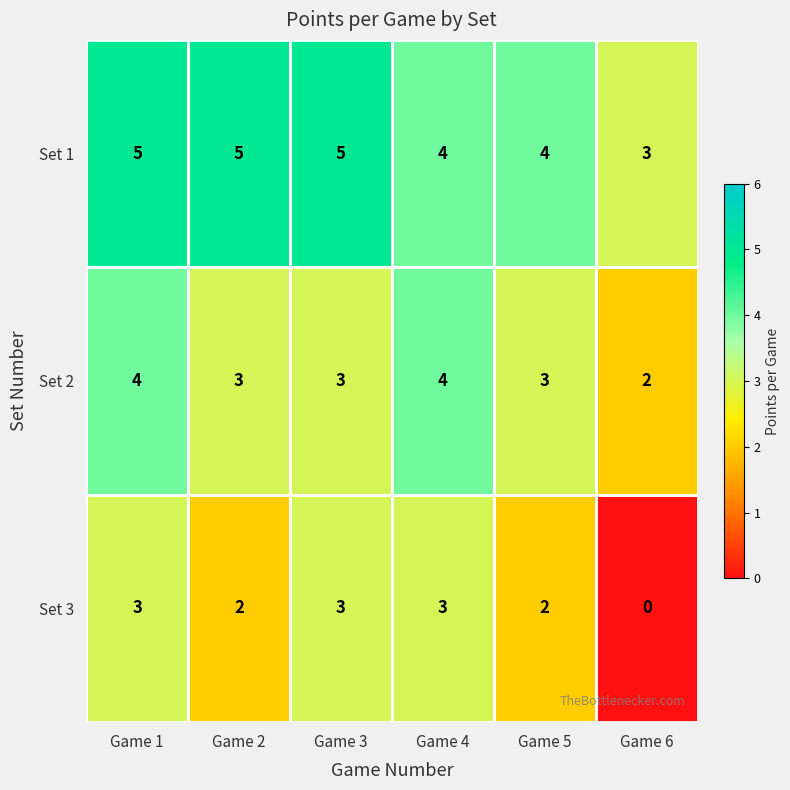

Reading left to right, extract all data points from this chart.

Set 1: 5	5	5	4	4	3
Set 2: 4	3	3	4	3	2
Set 3: 3	2	3	3	2	0